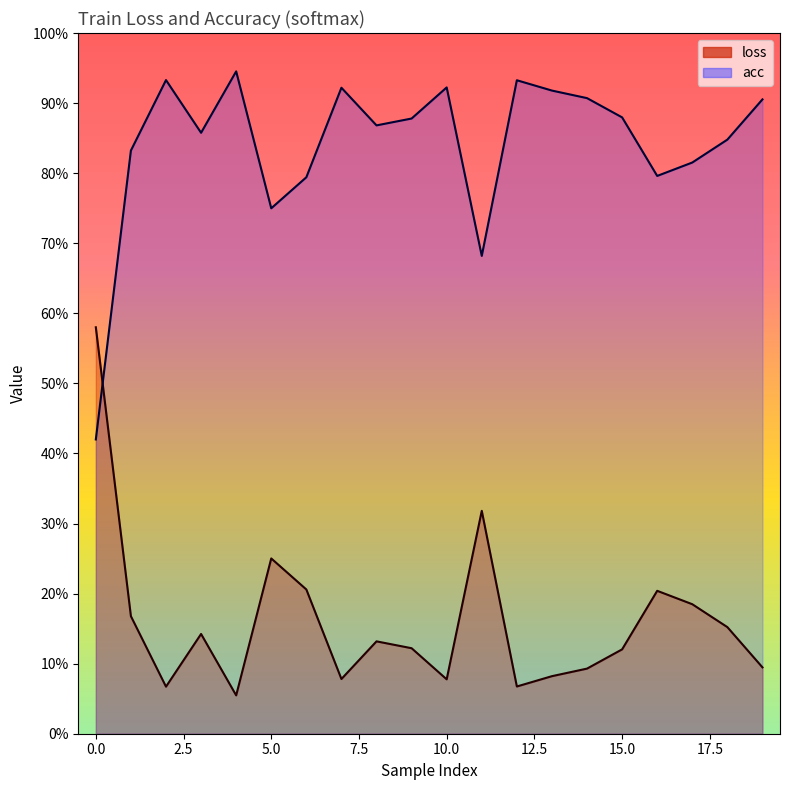

Where is the first local maximum for loss?

3